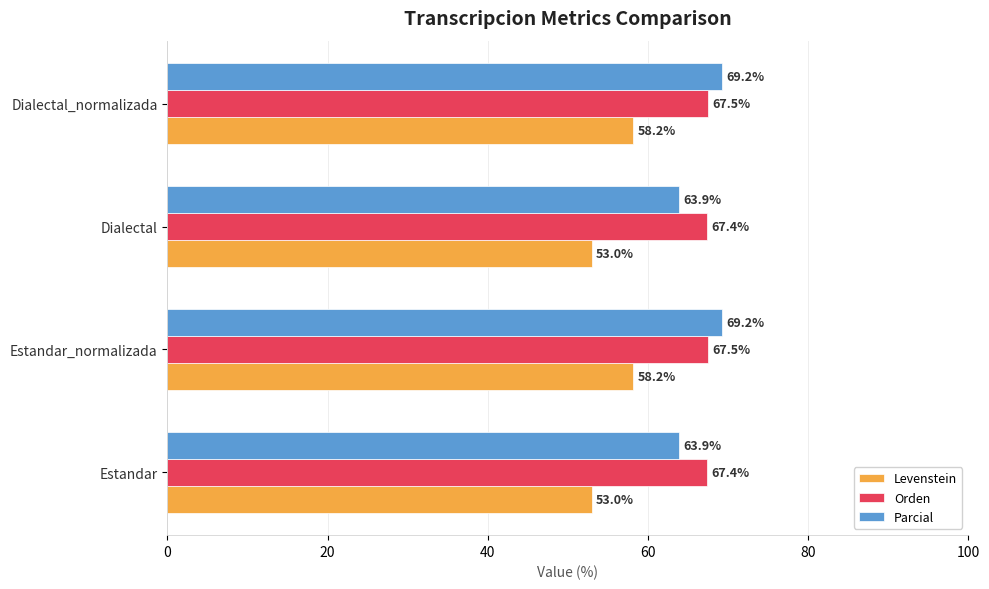

The Orden series shows 67.5 at Estandar_normalizada. True or false?

True